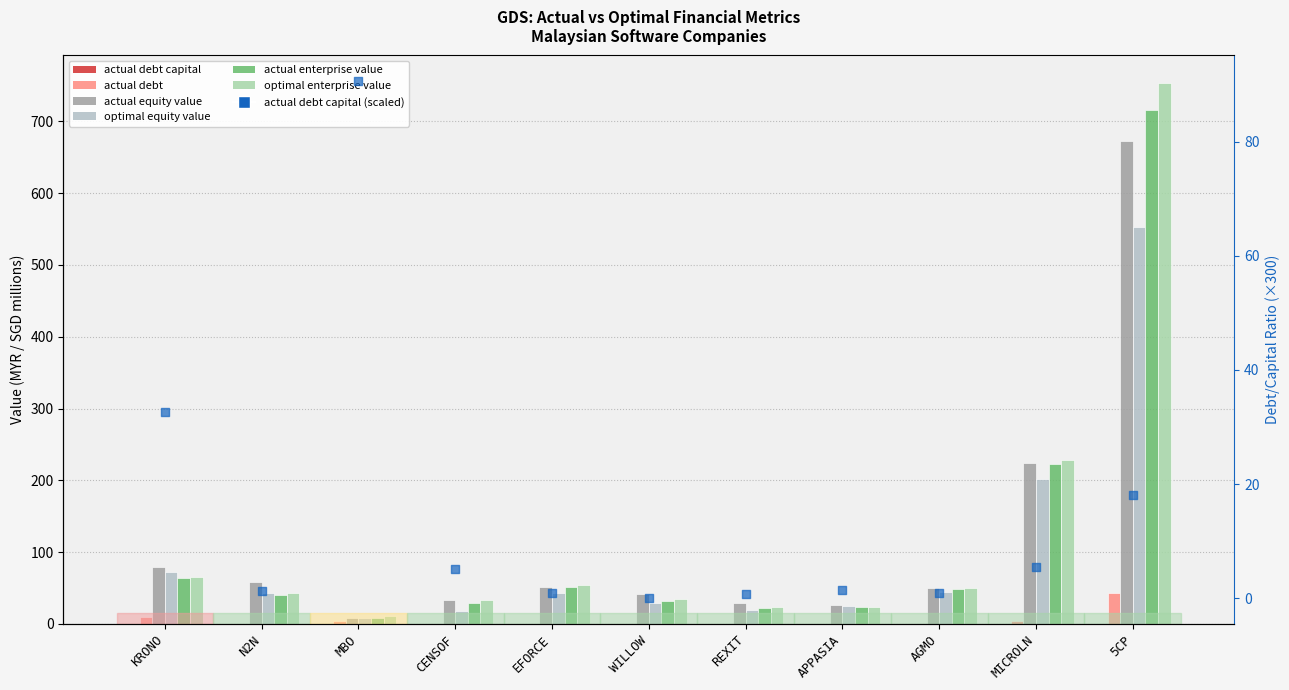

Is the value of optimal_enterprise_value at MICROLN greater than the value of optimal_equity_value at MICROLN?

Yes